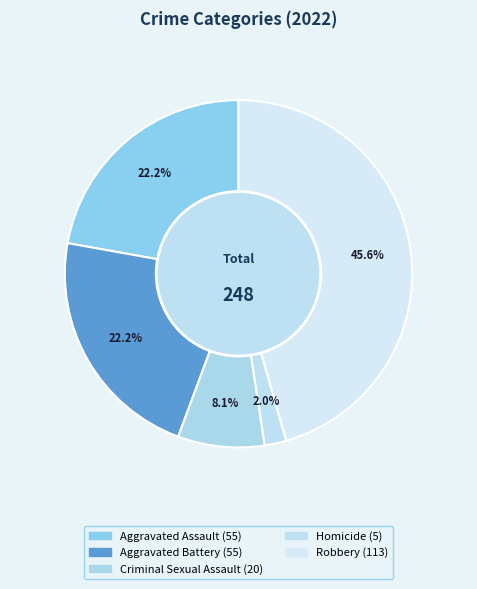

Approximately how many times larger is the value at Aggravated Assault compared to Robbery?

0.5